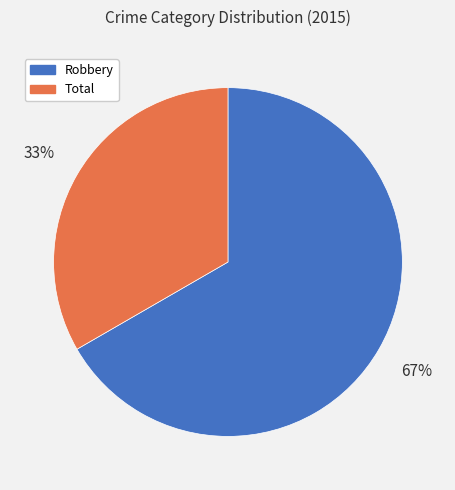

Which category has the biggest portion of the pie?

Robbery